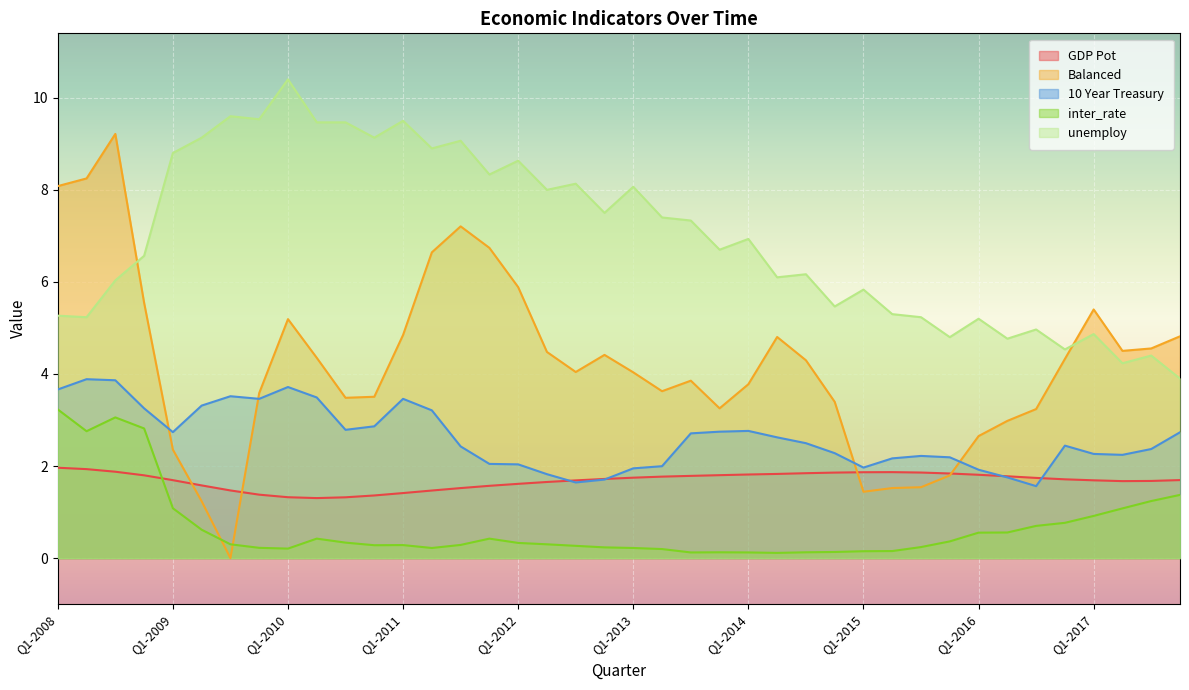

Which series has the largest total across all categories?

unemploy